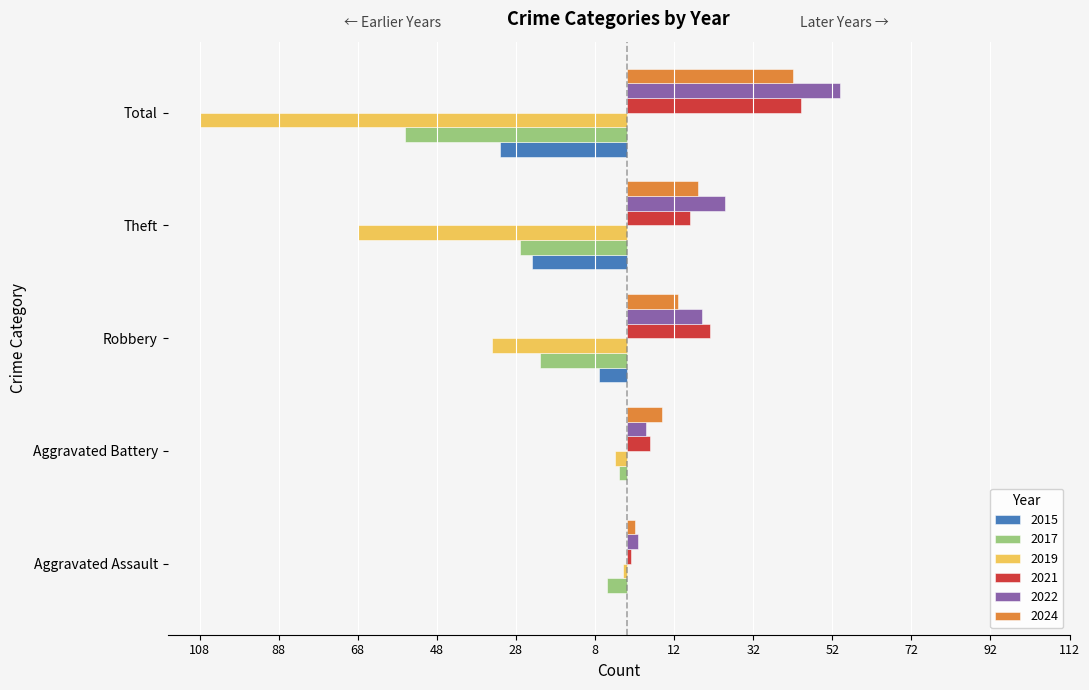

What are all the series names shown in the legend?

2015, 2017, 2019, 2021, 2022, 2024